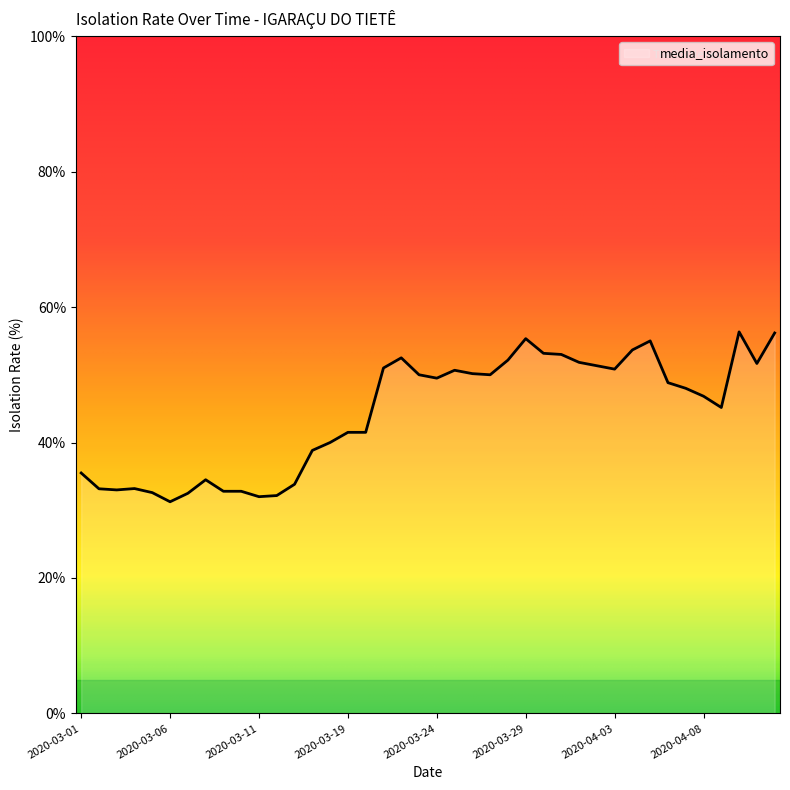

How many categories are shown in the chart?

40